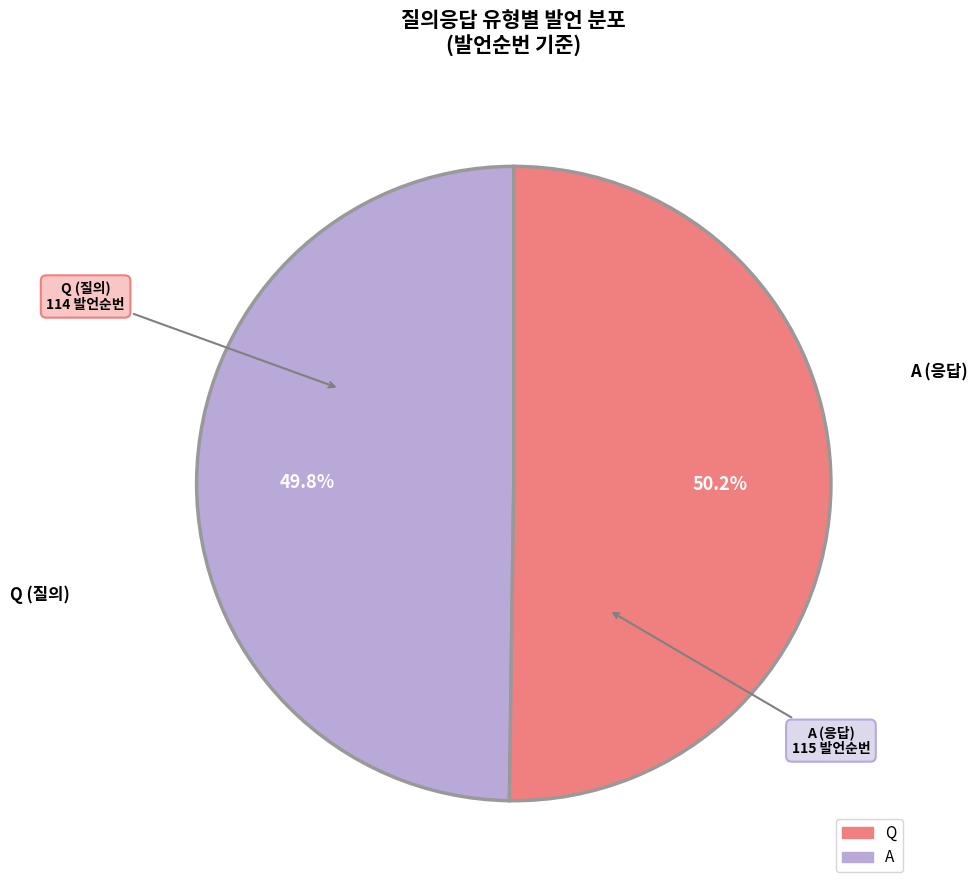

How many segments does this pie chart have?

2